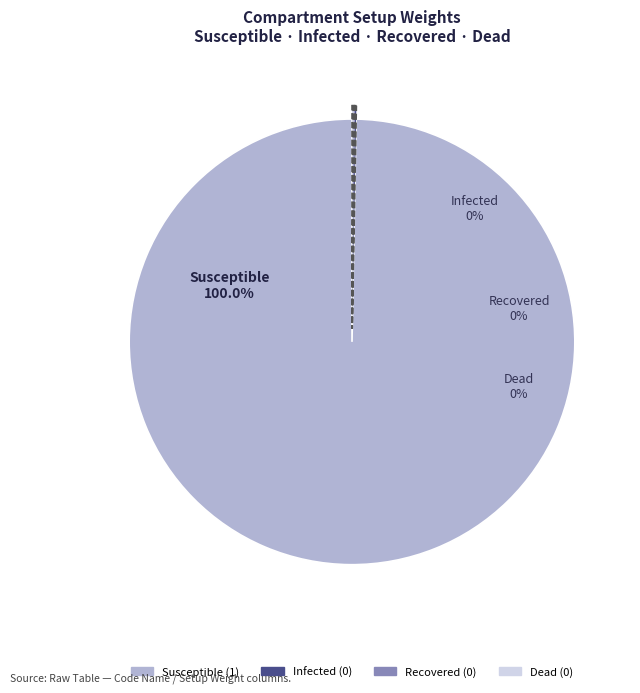

To the nearest percent, what is the difference between the Susceptible and Recovered slice percentages?

100%